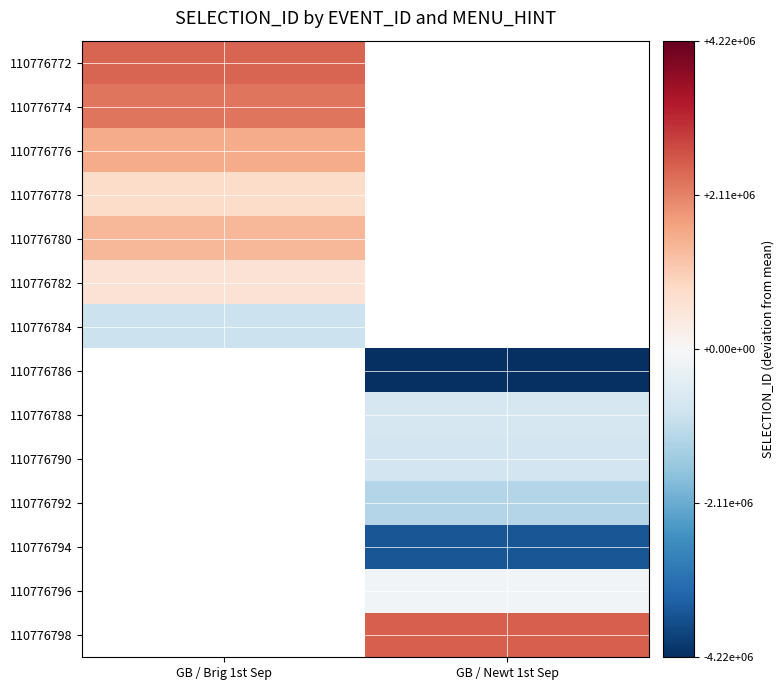

How many values in 110776776 are above zero?

1